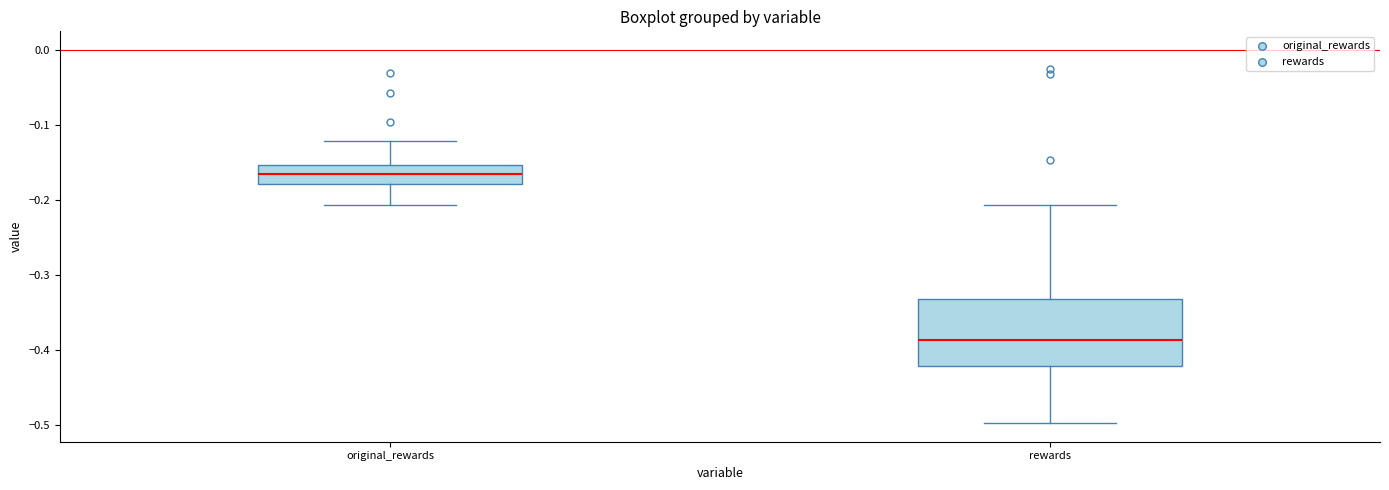

Where does the lower whisker of the box for original_rewards end on the y-axis? The values are not printed on the chart, so give them approximately, as read against the axis.

-0.21